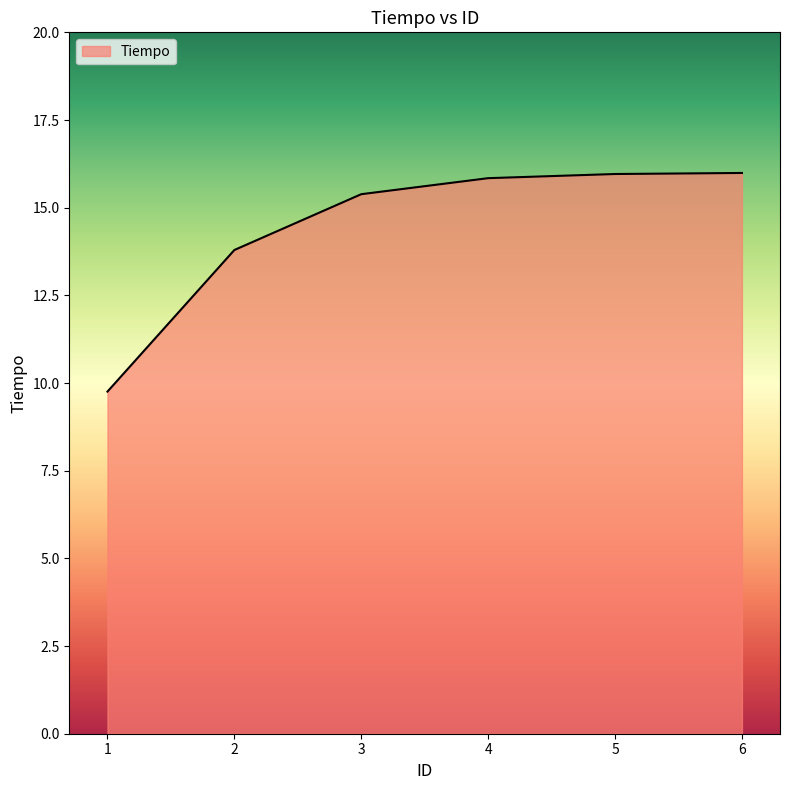

Does the chart display data point markers on the line(s)?

No